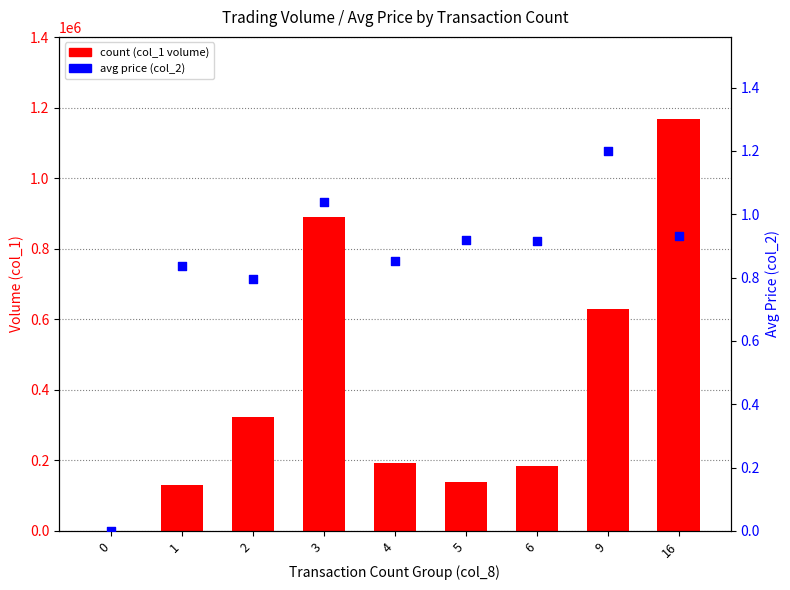

At how many categories does at least one series exceed 941926?

1